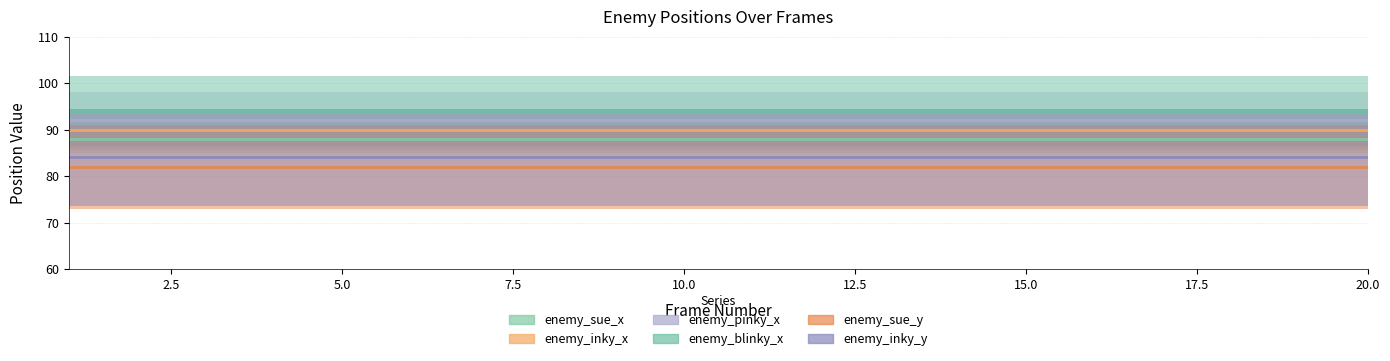

Is it true that enemy_inky_x equals 52 at 3?

False